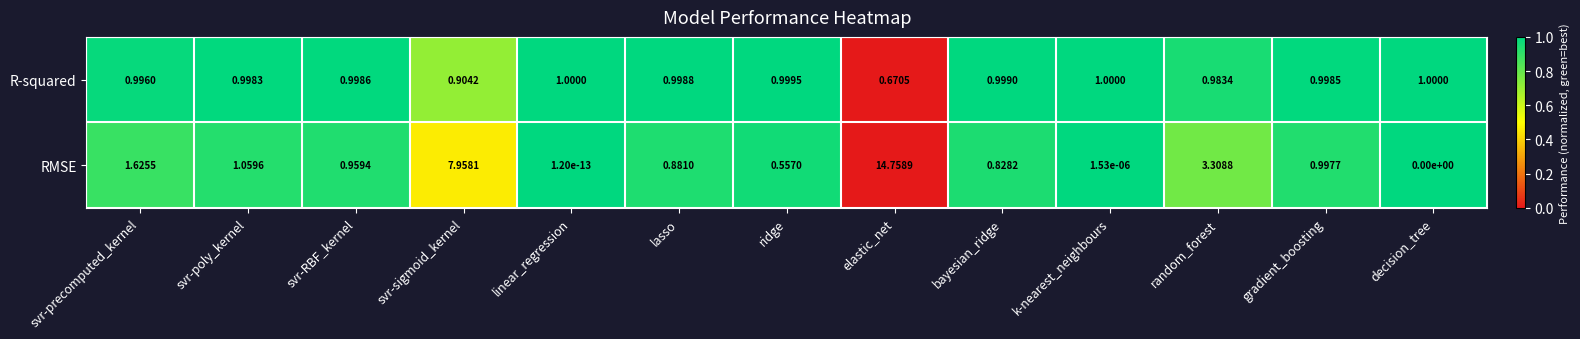

At which label is RMSE closest to 7?

svr-sigmoid_kernel